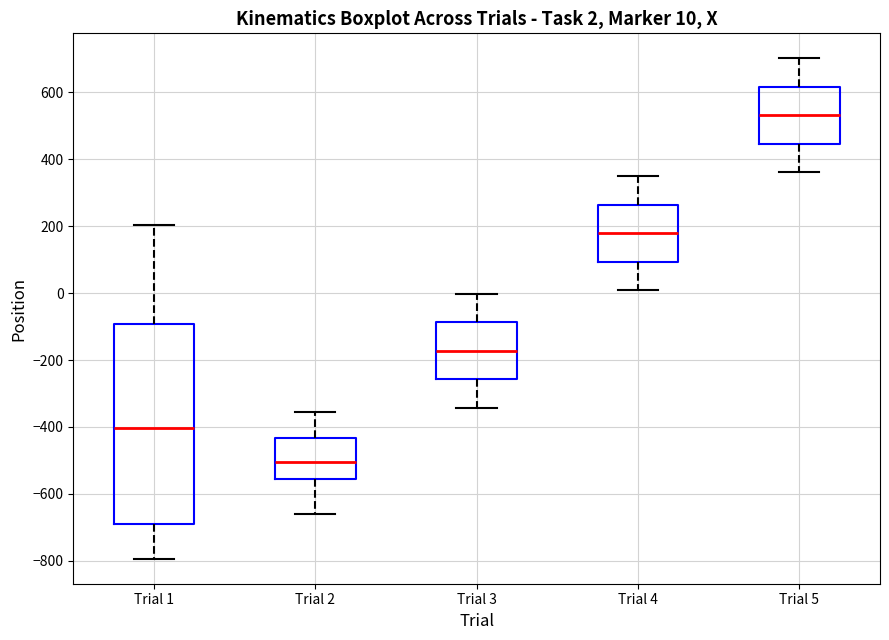

Which box has the highest median line?

Trial 5